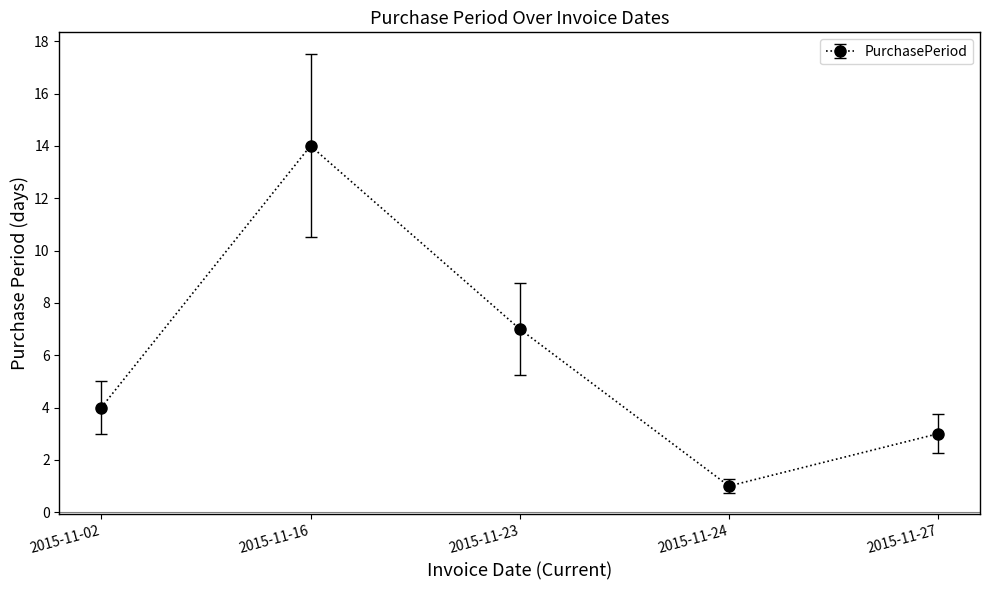

List the labels in order of value, smallest first.

2015-11-24, 2015-11-27, 2015-11-02, 2015-11-23, 2015-11-16